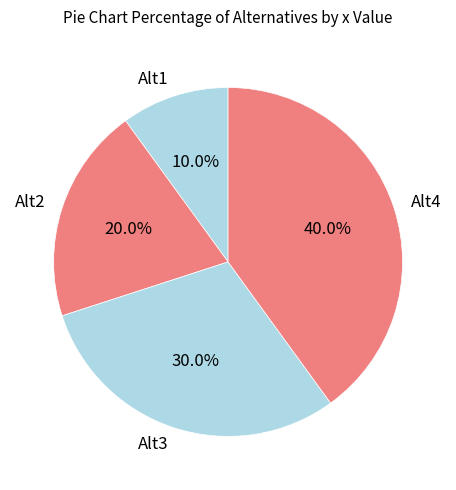

What is the smallest slice in the pie chart?

Alt1